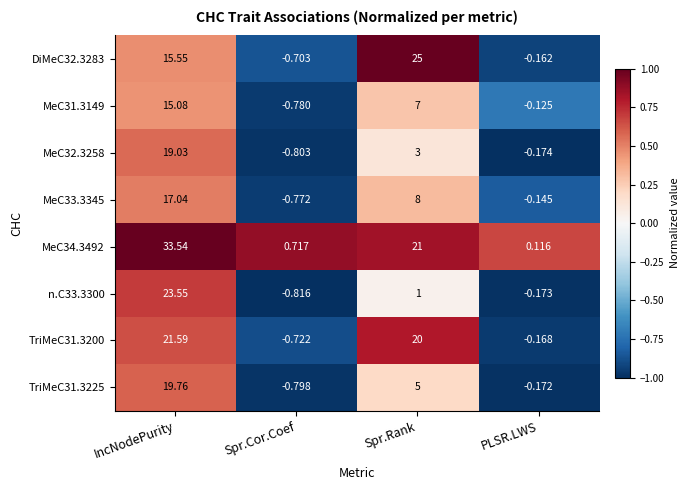

How many categories are shown in the chart?

4